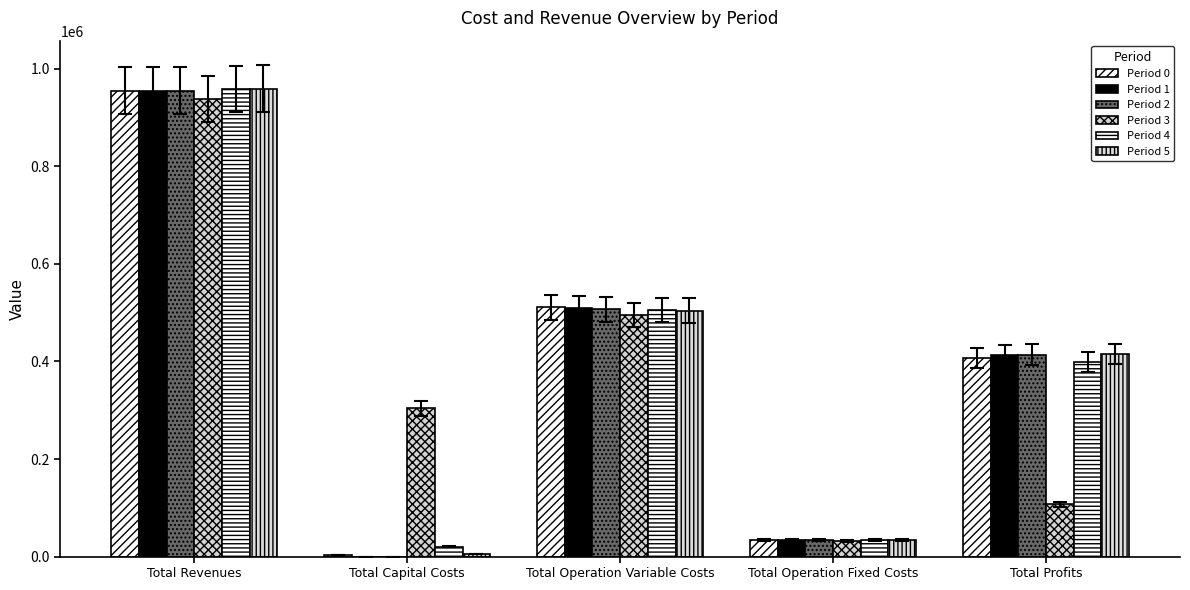

Count the number of data series in this chart.

6